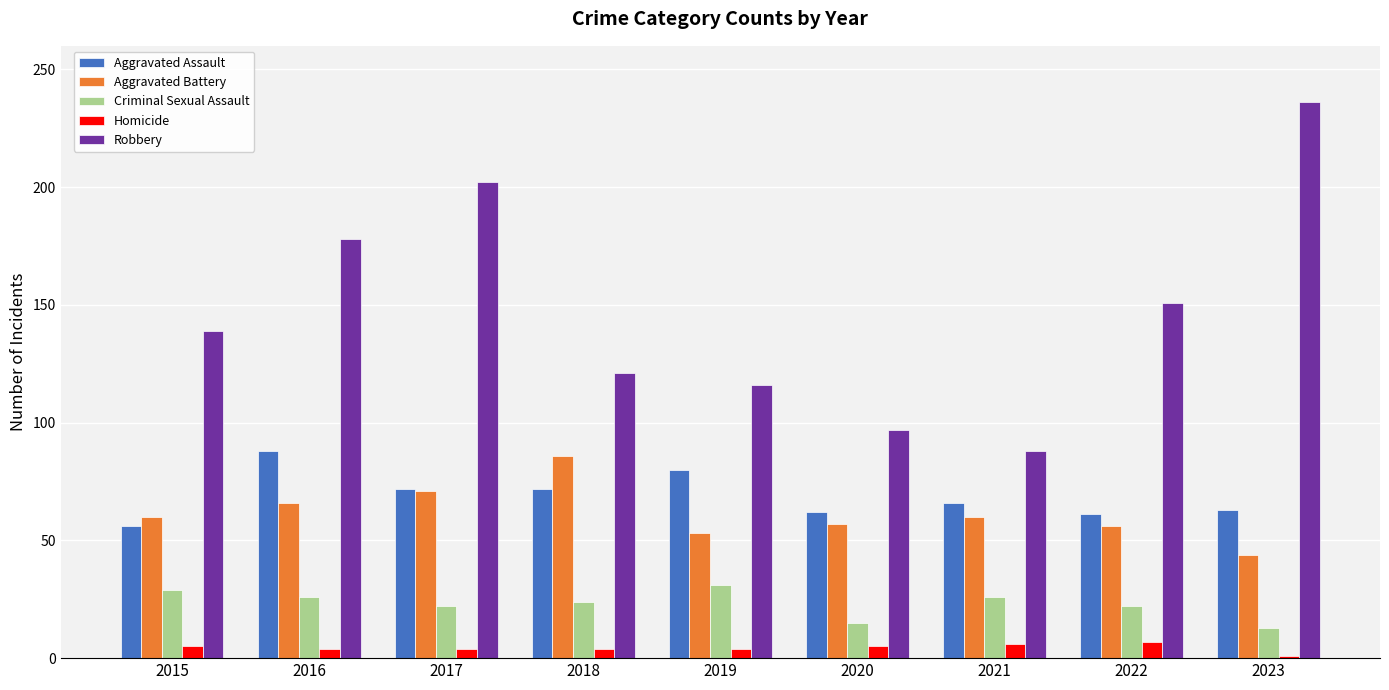

Rank the series at 2016 from highest to lowest value.

Robbery, Aggravated Assault, Aggravated Battery, Criminal Sexual Assault, Homicide